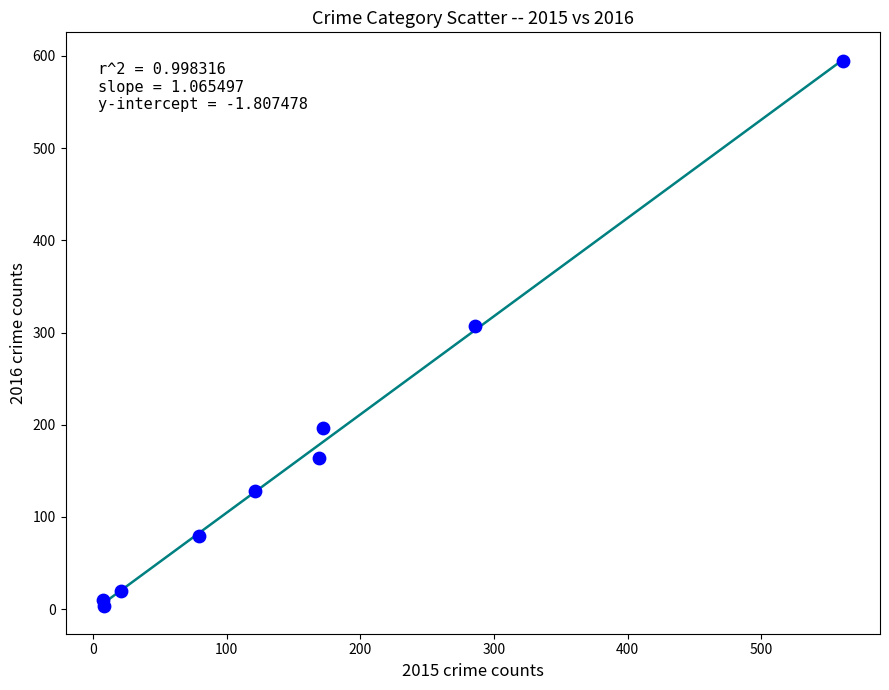

What is the average X value?

158